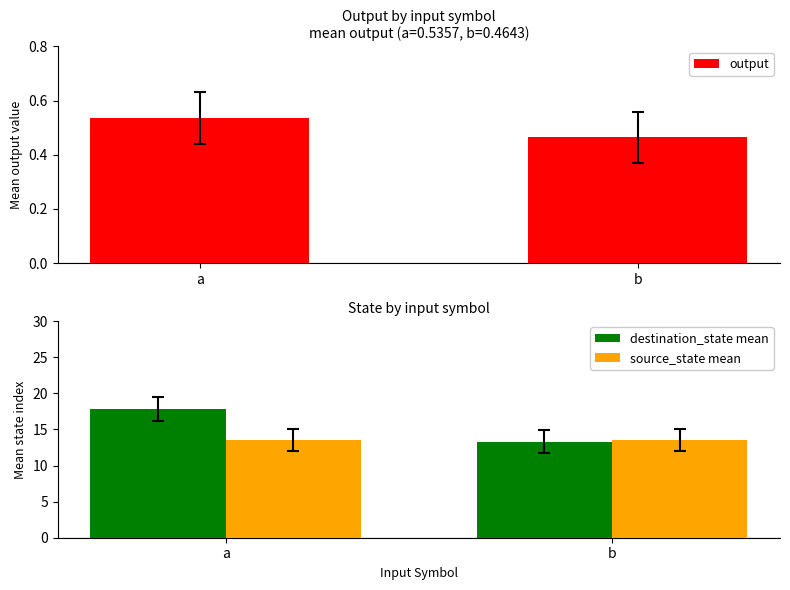

The value of source_state mean at a is 22.9. True or false?

False